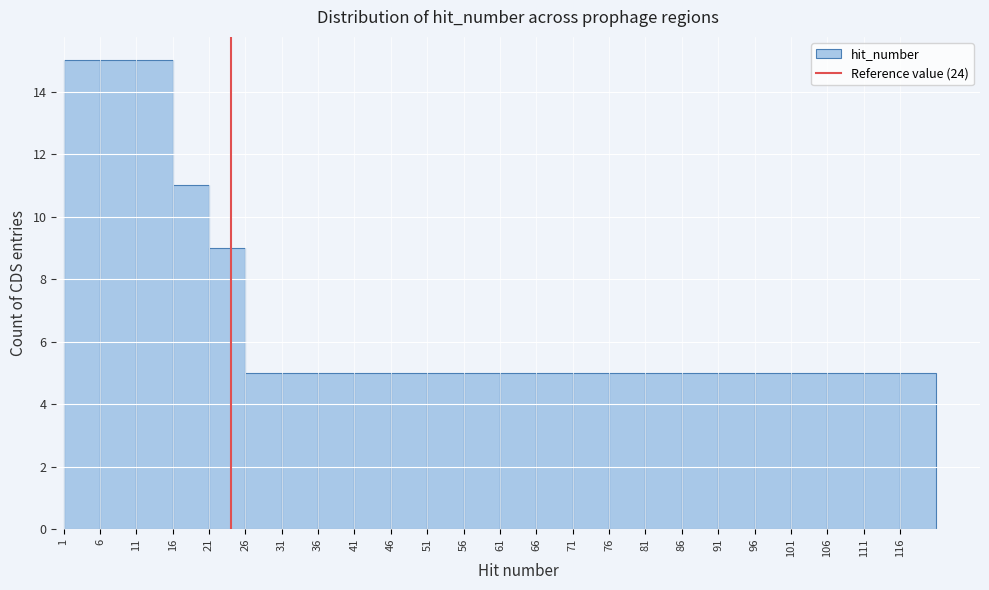

Reading left to right, transcribe this chart: for each bar, give the range it covers on the x-axis and its height. The values are not printed on the chart, so give them approximately, as read against the axis.

1 to 6: 15
6 to 11: 15
11 to 16: 15
16 to 21: 11
21 to 26: 9
26 to 31: 5
31 to 36: 5
36 to 41: 5
41 to 46: 5
46 to 51: 5
51 to 56: 5
56 to 61: 5
61 to 66: 5
66 to 71: 5
71 to 76: 5
76 to 81: 5
81 to 86: 5
86 to 91: 5
91 to 96: 5
96 to 101: 5
101 to 106: 5
106 to 111: 5
111 to 116: 5
116 to 121: 5